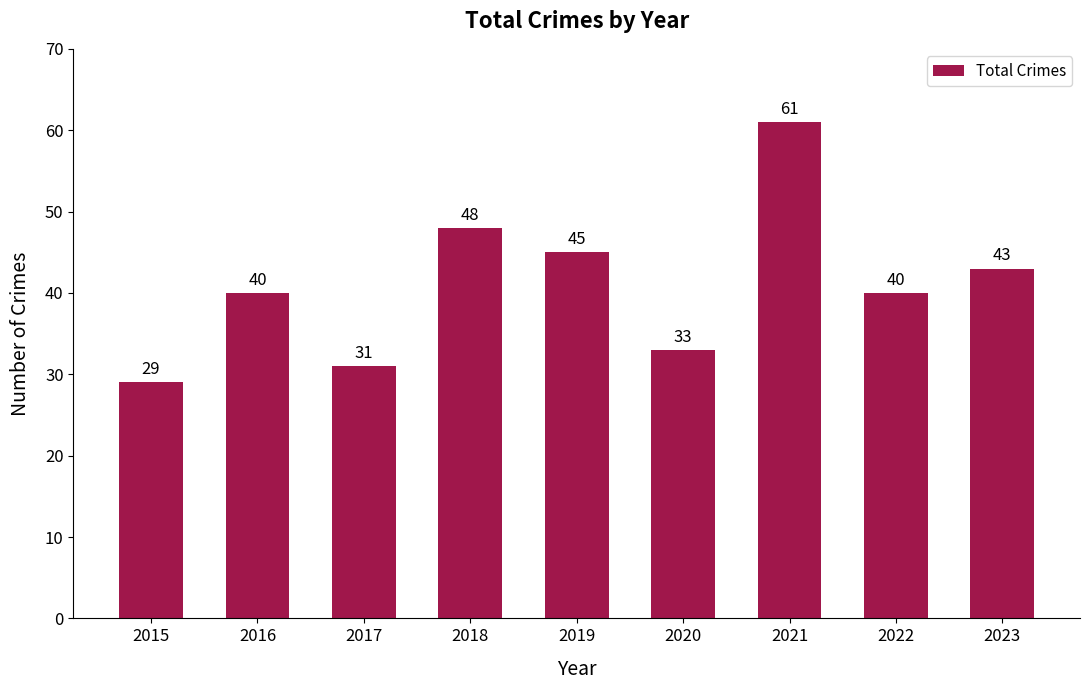

True or false: the data shows 48 at 2020.

False